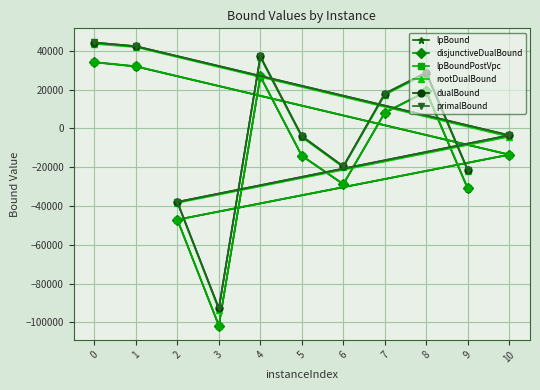

What is the sum of the lpBoundPostVpc values at 9 and 0?

3226.6